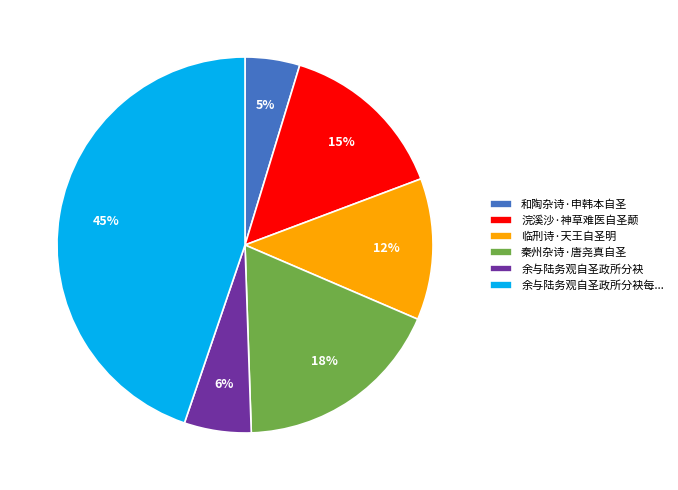

True or false: 余与陆务观自圣政所分袂 accounts for 6% of the total.

True